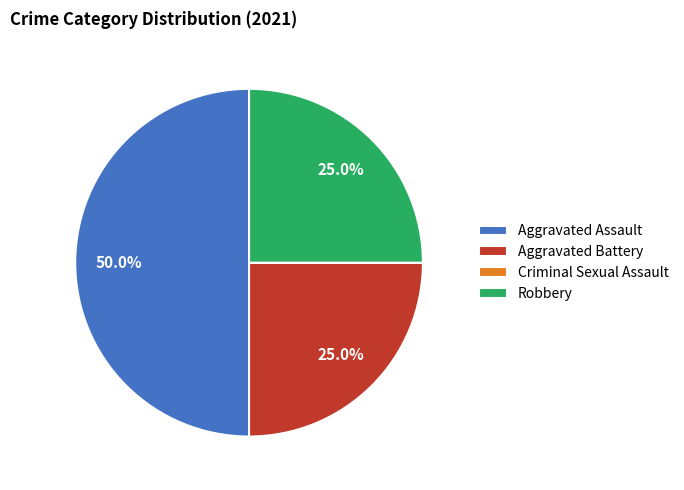

Combined, do Aggravated Assault and Robbery account for over 50%?

Yes